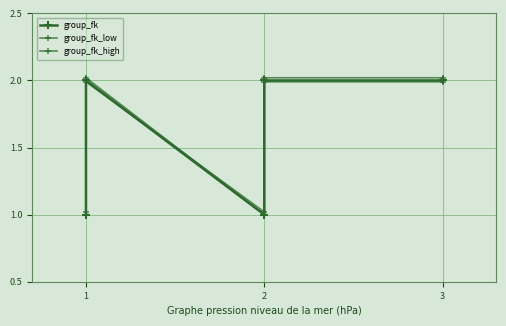

Which series has the largest total across all categories?

group_fk_high